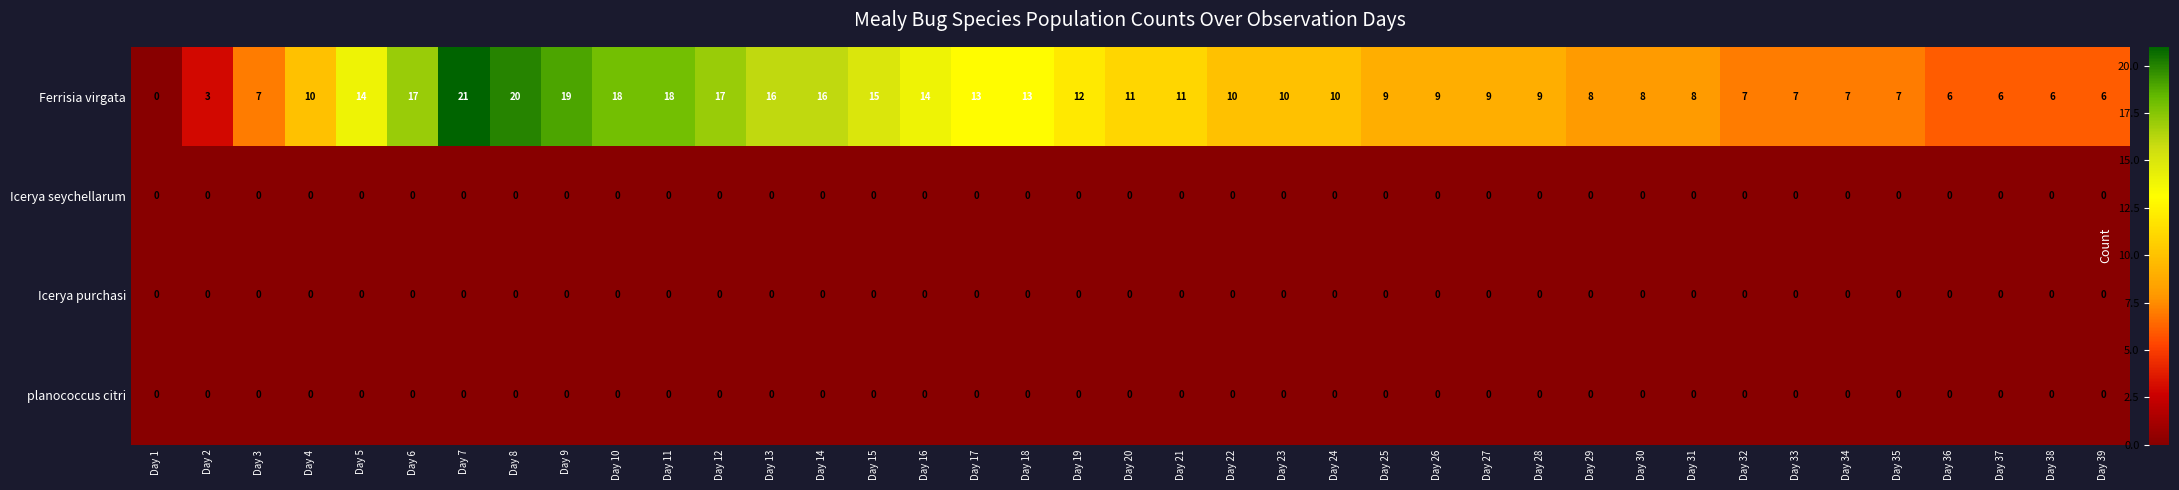

Which series has the largest total across all categories?

Ferrisia virgata